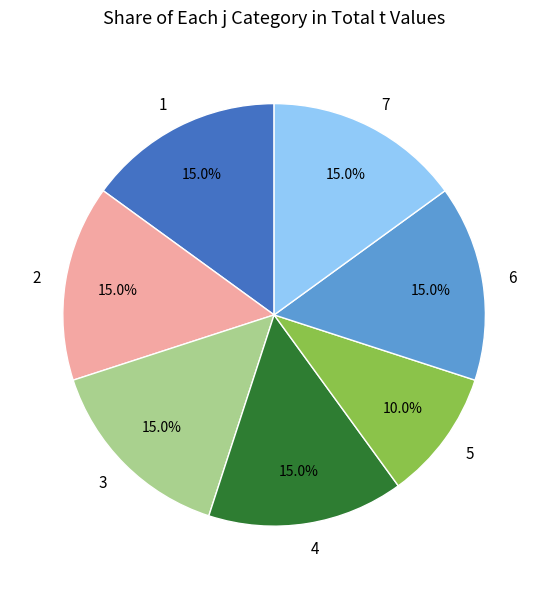

Does 2 account for over 50% of the chart?

No